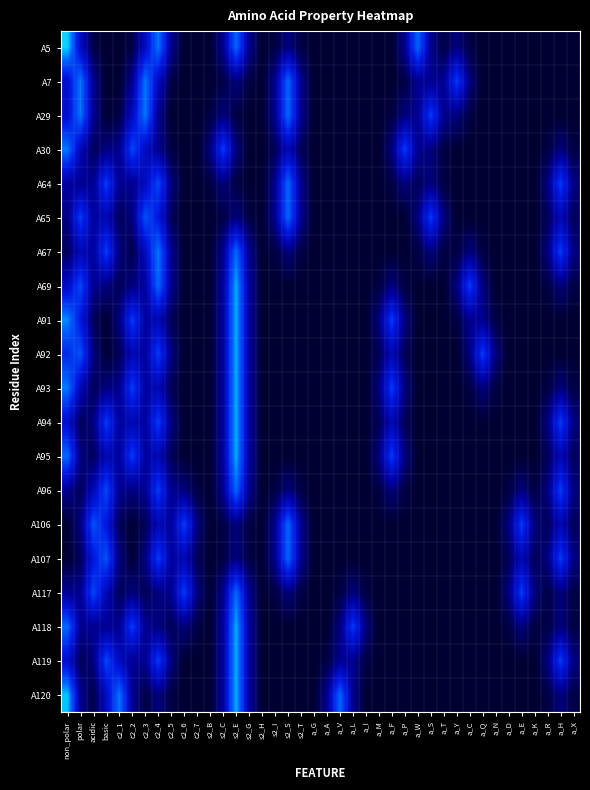

At how many categories does at least one series exceed 0?

40